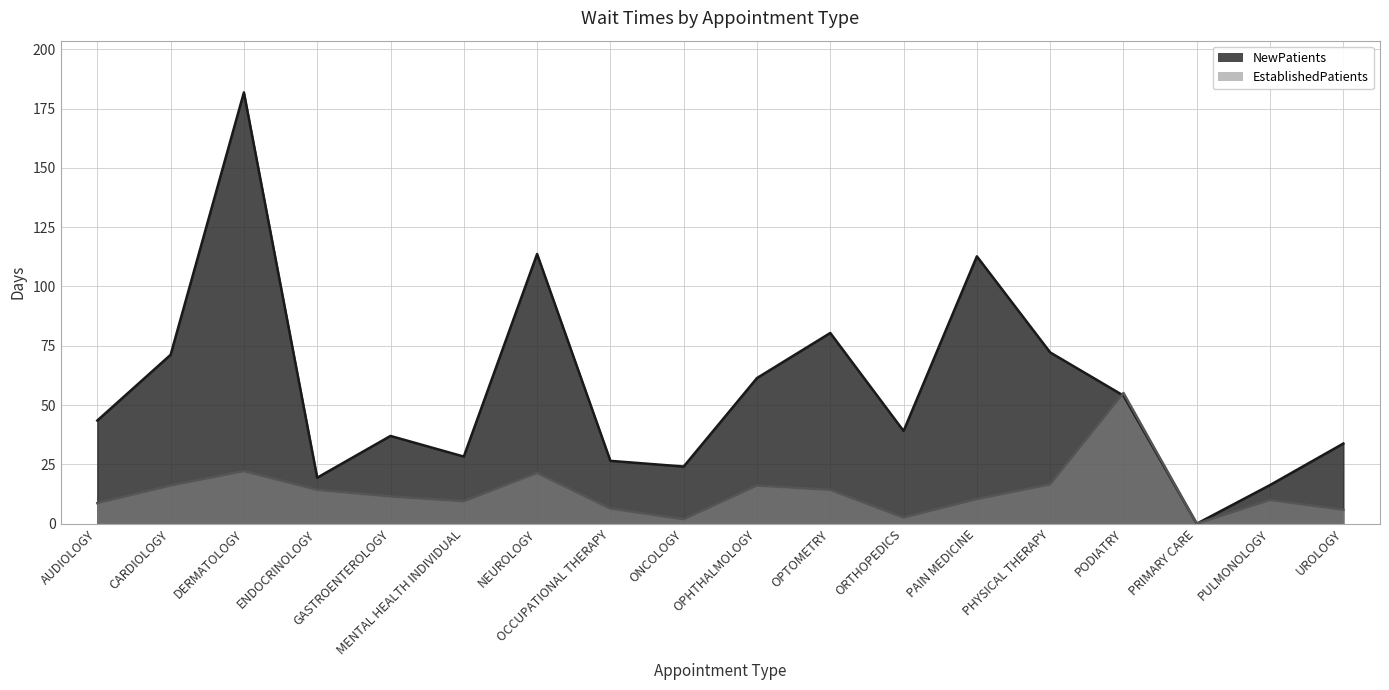

List the series in order of their peak value, lowest first.

EstablishedPatients, NewPatients